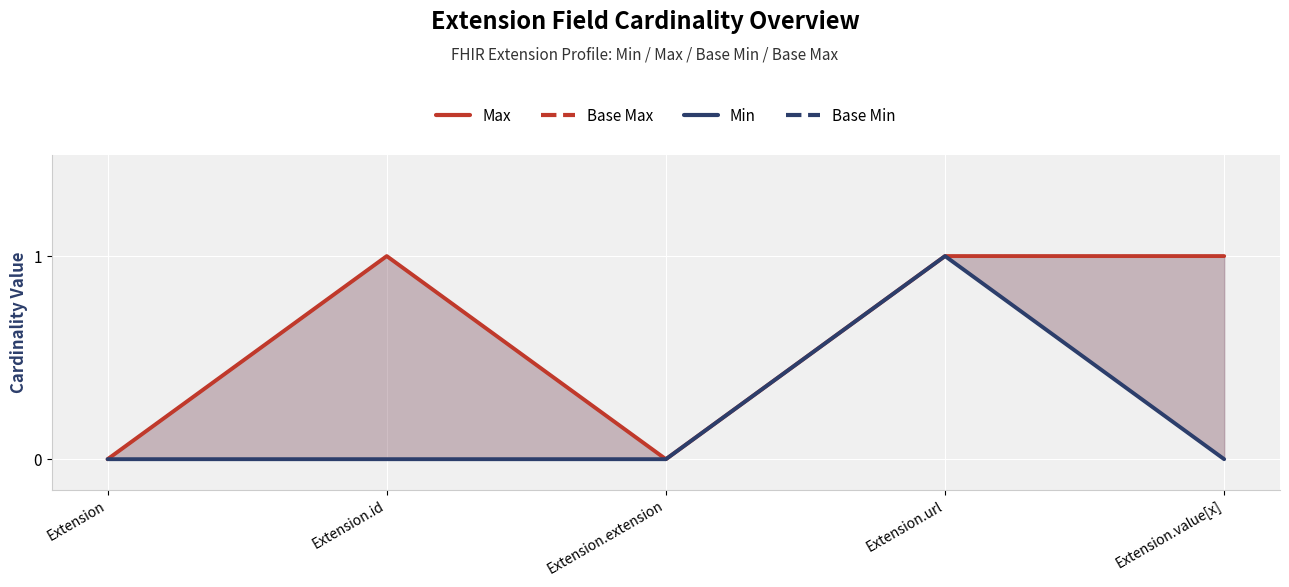

At how many categories does at least one series exceed 0?

3